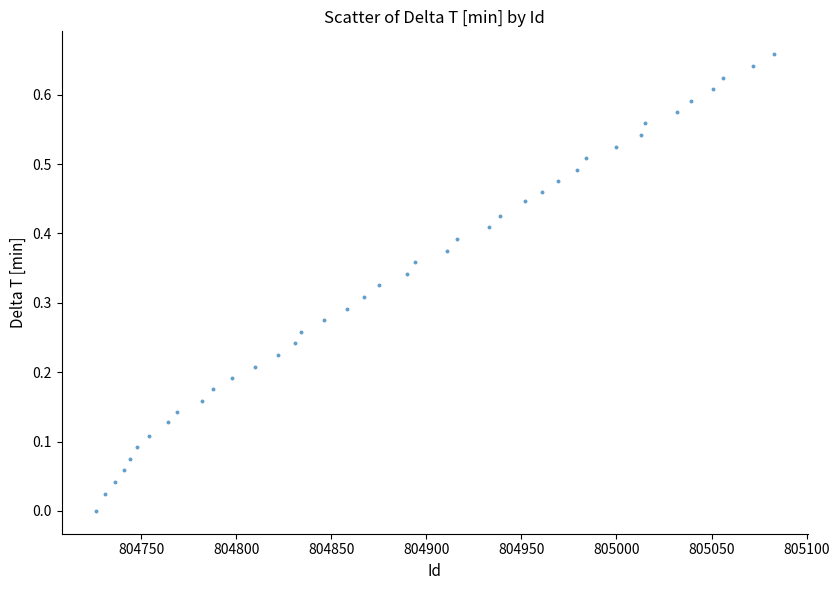

What is the range of X values (max minus min)?

357.0